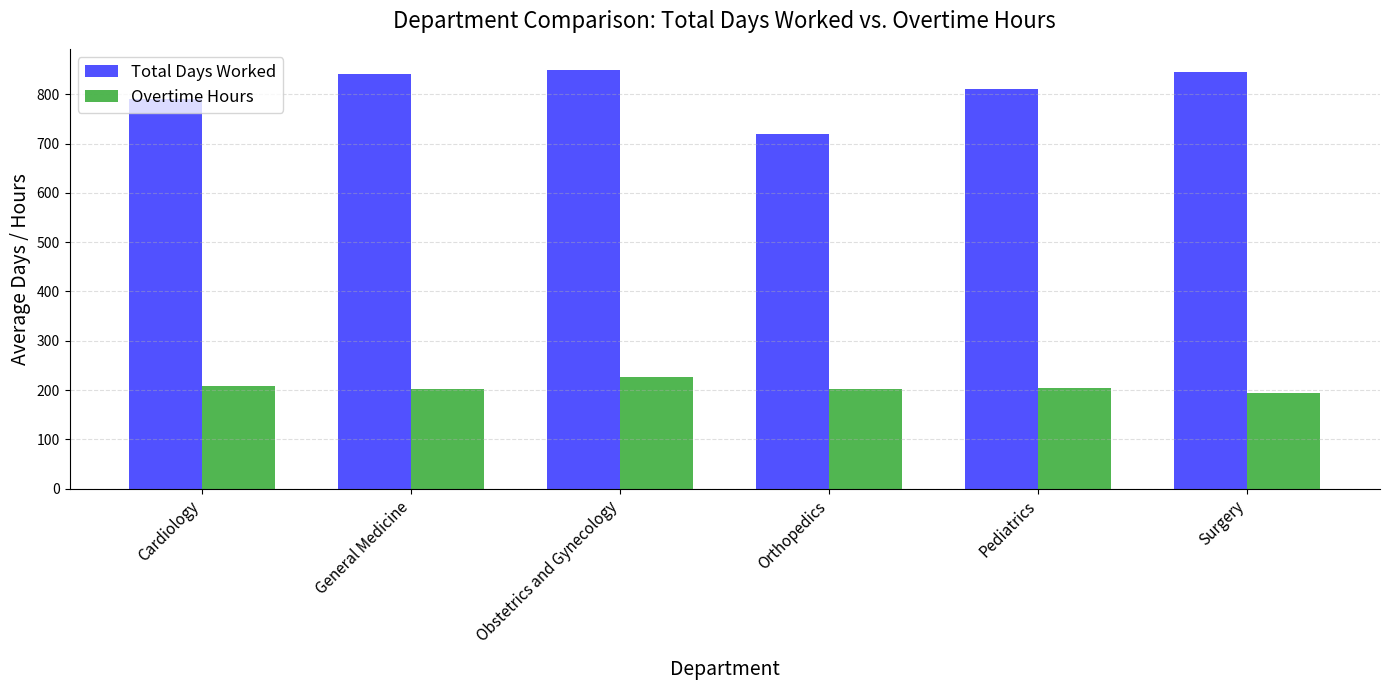

What is the greatest value displayed?

849.5